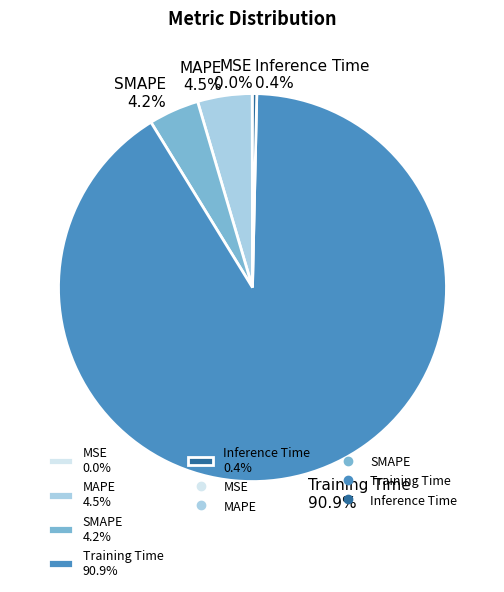

Between Training Time and Inference Time, which is larger?

Training Time